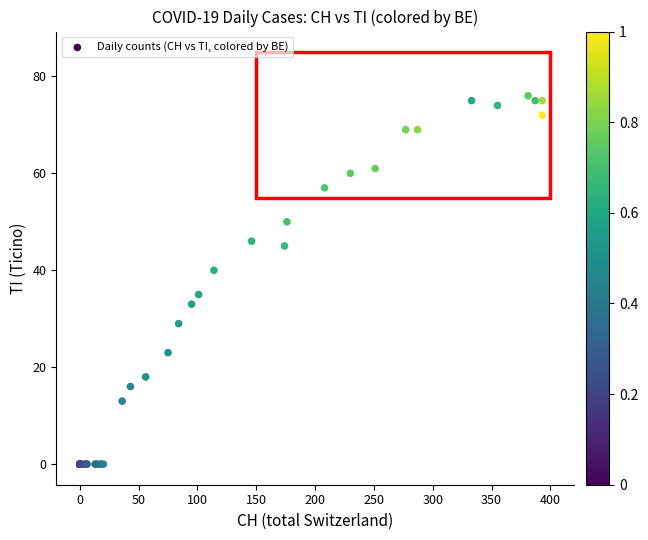

What Y value in the scatter plot is closest to 38?

40